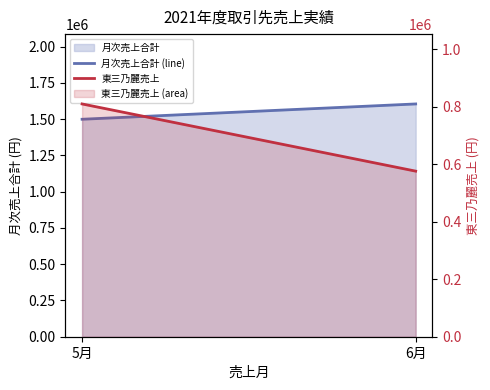

Which category has the lowest value in the 東三乃麗売上 series?

6月